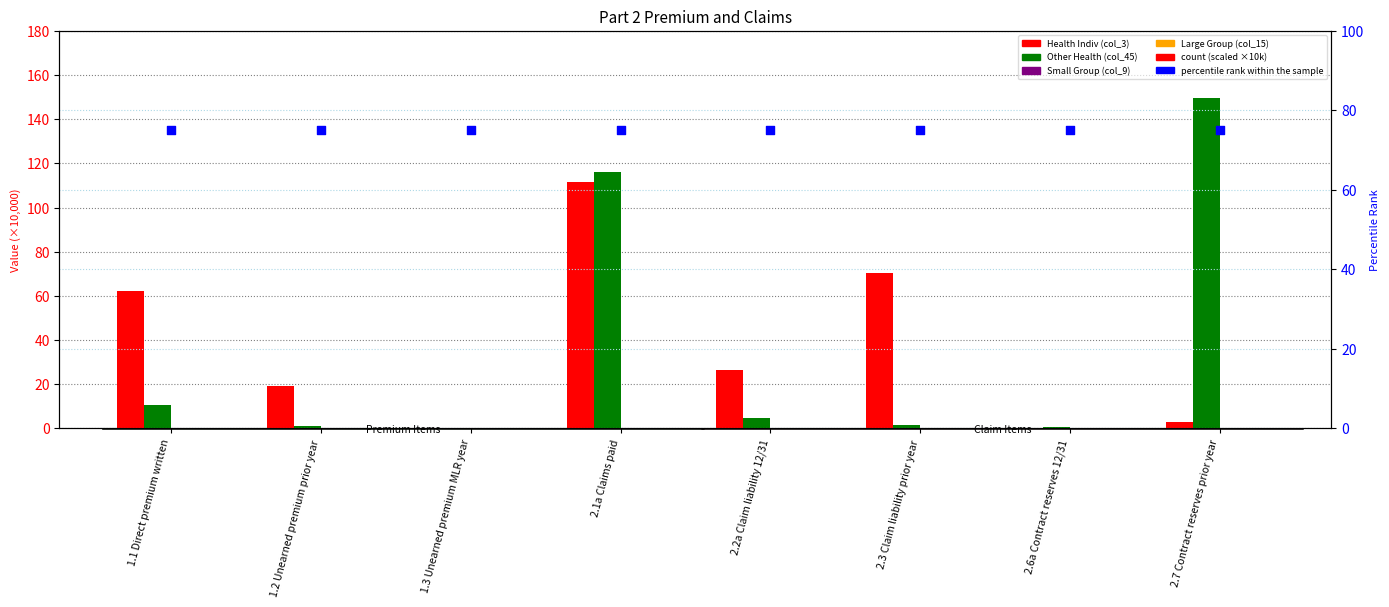

What is the total value across all series at 2.7 Contract reserves prior year?

227.5